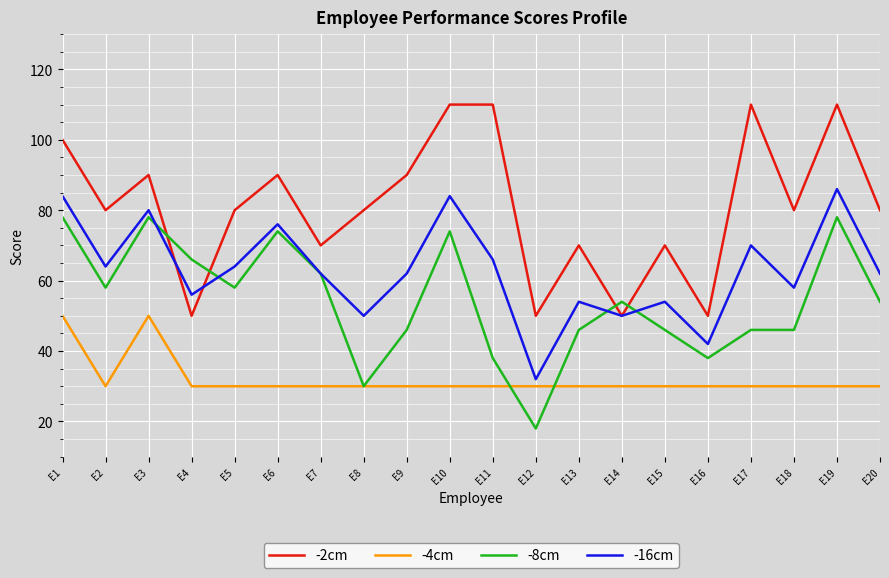

At which label does -8cm reach its minimum?

E12